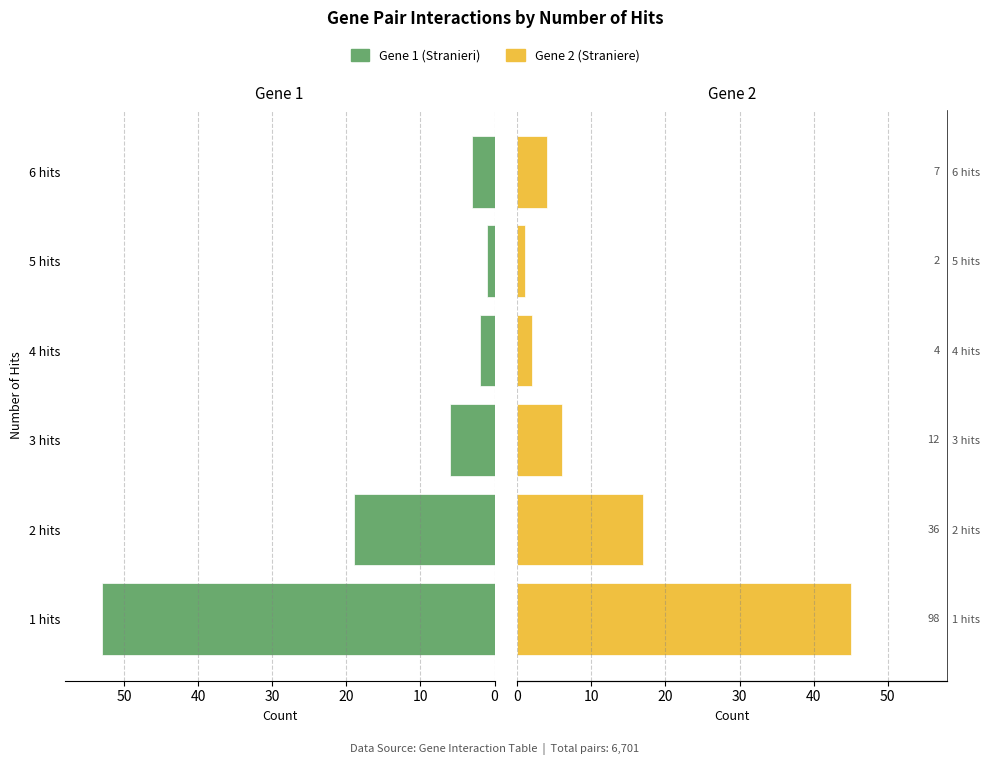

Which series has the largest total across all categories?

Gene 1